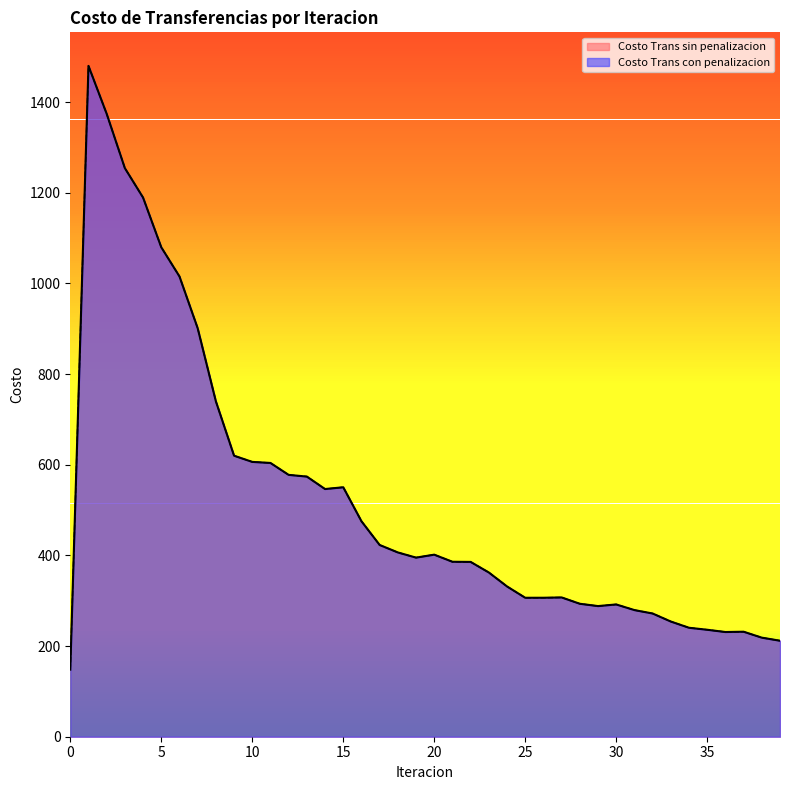

How many interior local valleys does the Costo Trans con penalizacion series have?

5